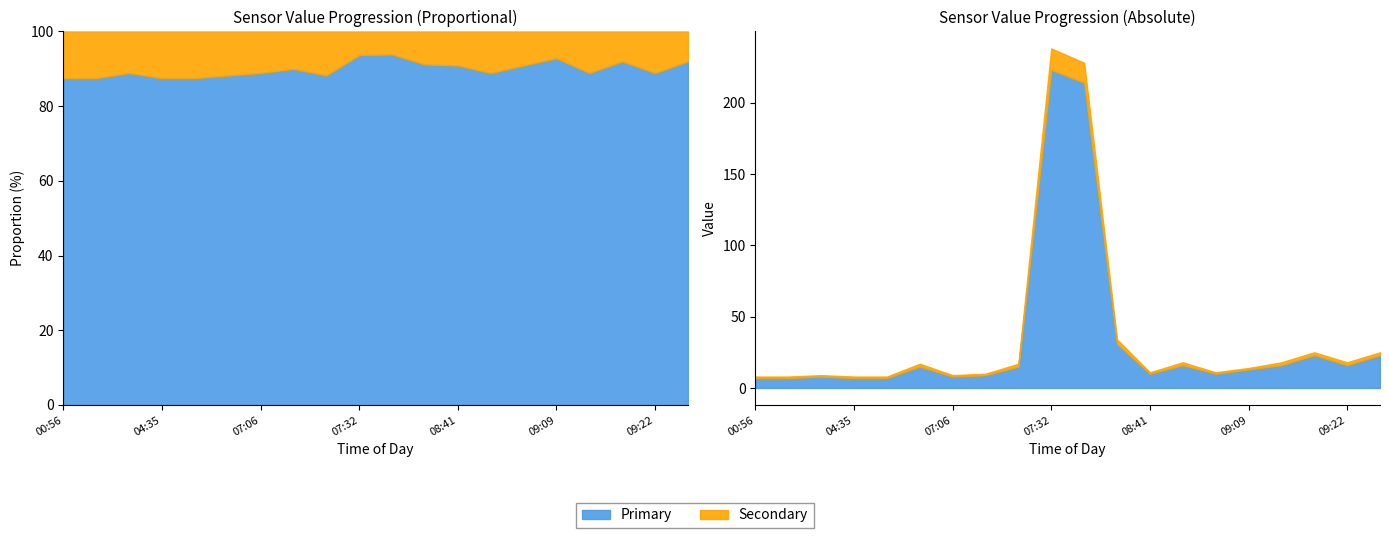

What is the average value of the Secondary series?

3